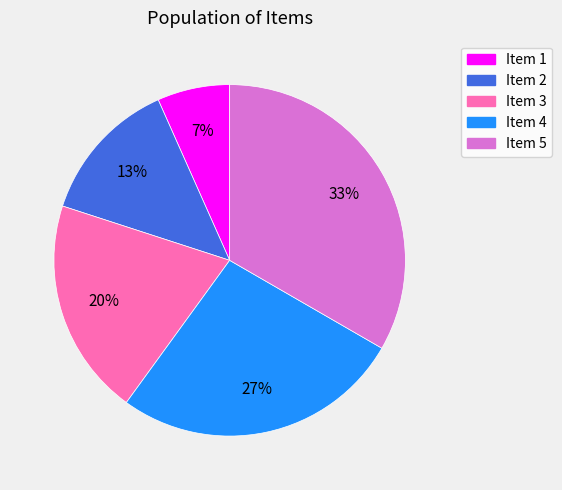

Between Item 4 and Item 5, which is larger?

Item 5